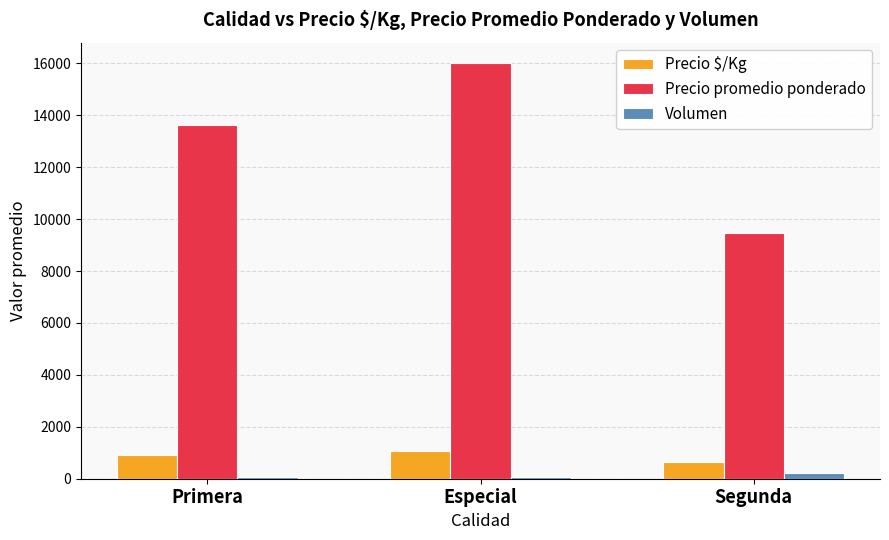

At which label does Precio promedio ponderado reach its minimum?

Segunda